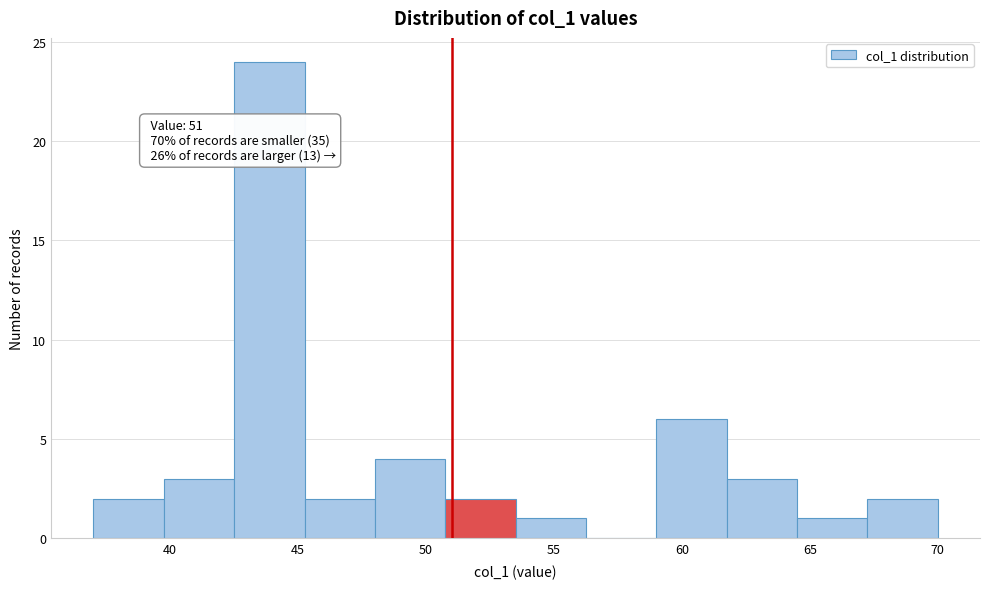

Over which range of the x-axis is the bar tallest?

42.50 to 45.25